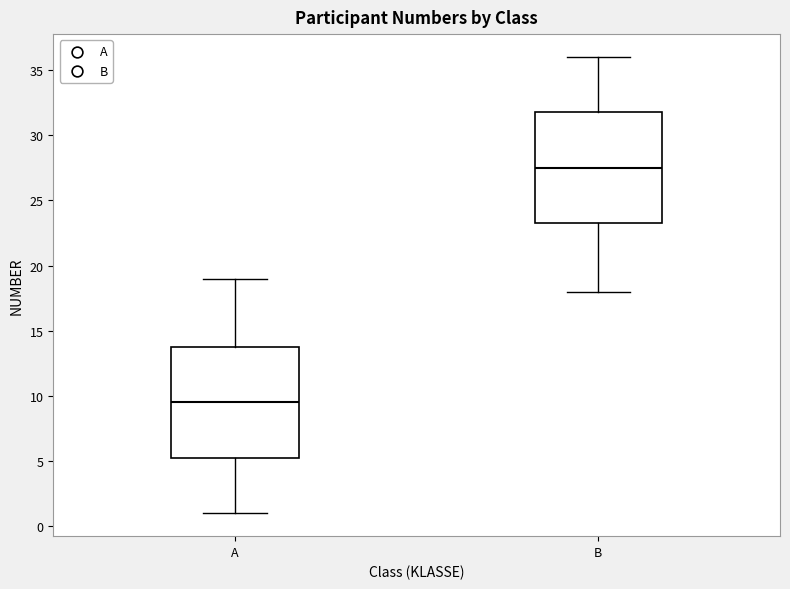

Which box's median line is the lowest?

A